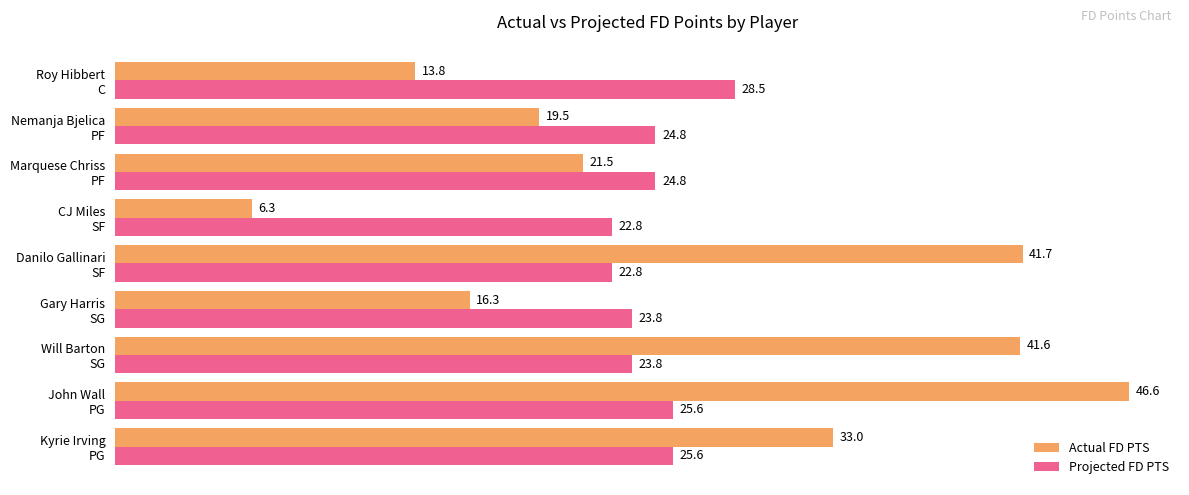

List the series in order of their overall mean, lowest first.

Projected FD PTS, Actual FD PTS